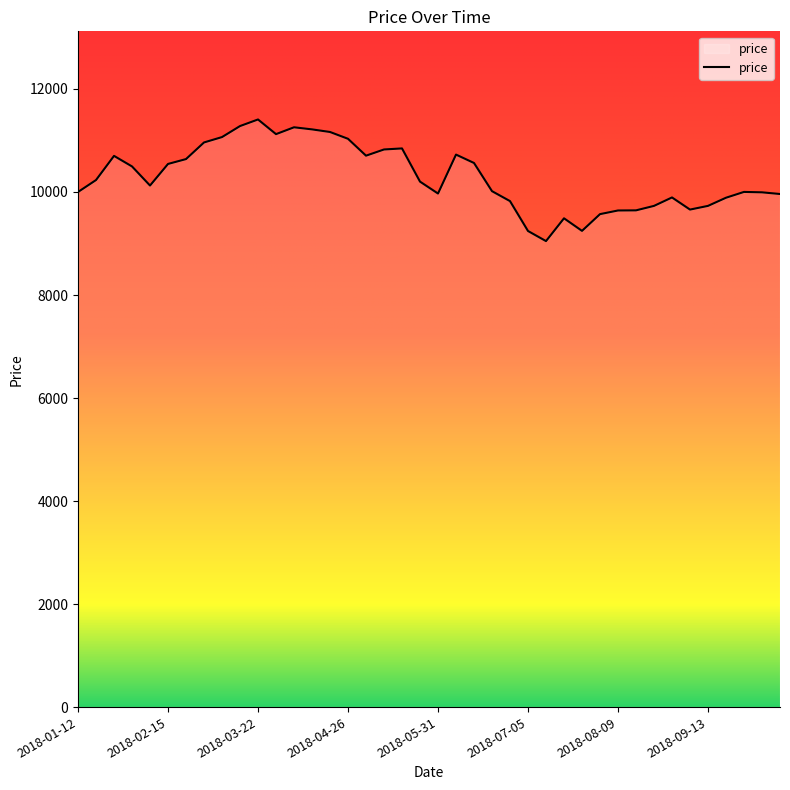

What is the smallest value displayed?

9046.6